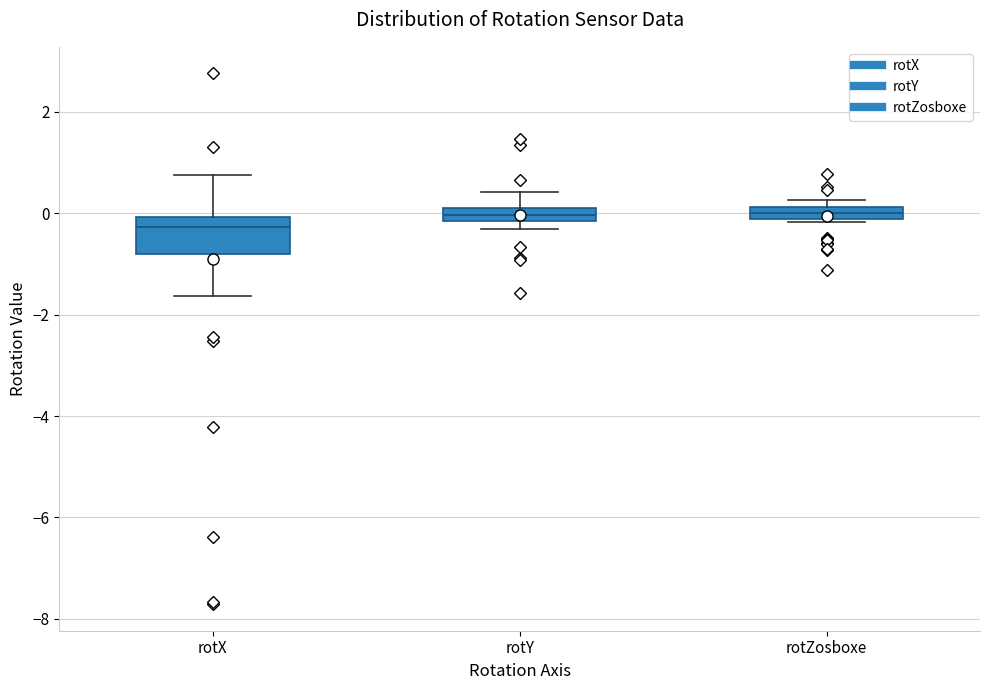

Which box is the tallest, from its lower edge to its upper edge?

rotX